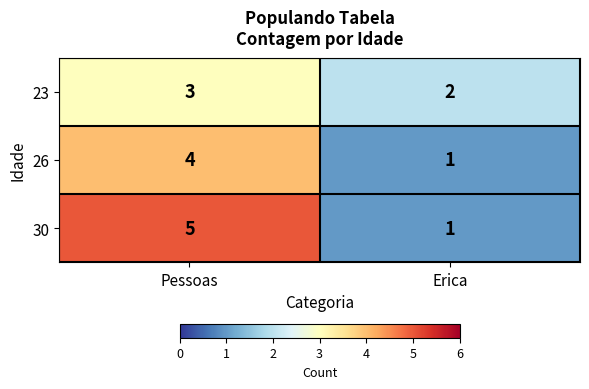

Count the number of data series in this chart.

3